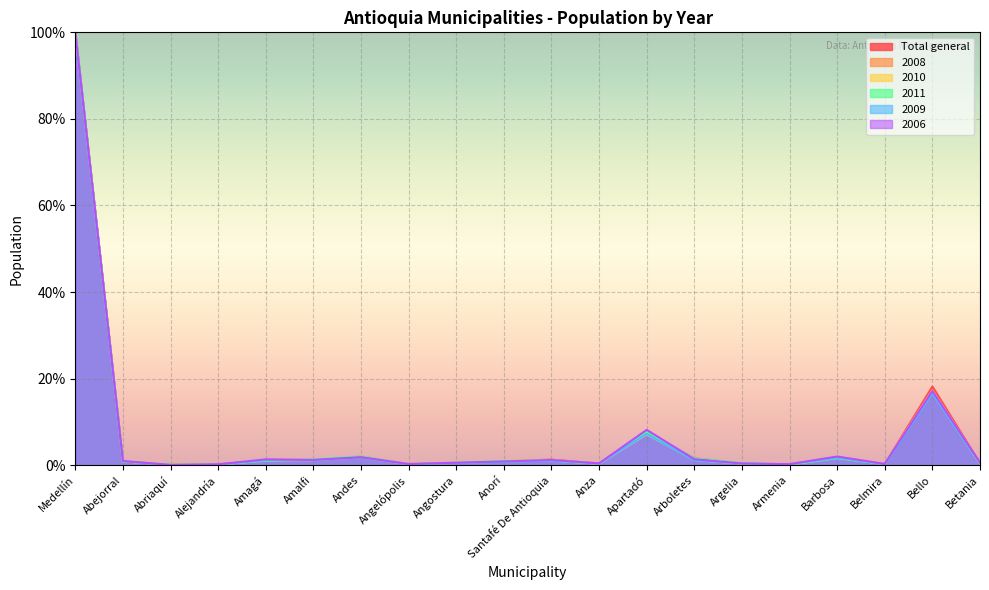

Reading left to right, extract all data points from this chart.

Total general: Medellín=100.0	Abejorral=0.8	Abriaquí=0.1	Alejandría=0.2	Amagá=1.1	Amalfi=1.2	Andes=1.9	Angelópolis=0.2	Angostura=0.5	Anorí=0.9	Santafé De Antioquia=1.3	Anza=0.4	Apartadó=7.5	Arboletes=1.6	Argelia=0.4	Armenia=0.1	Barbosa=1.8	Belmira=0.3	Bello=18.2	Betania=0.4
2008: Medellín=100.0	Abejorral=0.9	Abriaquí=0.1	Alejandría=0.2	Amagá=1.1	Amalfi=1.2	Andes=2.1	Angelópolis=0.3	Angostura=0.6	Anorí=0.8	Santafé De Antioquia=1.2	Anza=0.3	Apartadó=7.9	Arboletes=1.3	Argelia=0.4	Armenia=0.2	Barbosa=1.9	Belmira=0.3	Bello=17.3	Betania=0.4
2010: Medellín=100.0	Abejorral=0.9	Abriaquí=0.1	Alejandría=0.2	Amagá=1.1	Amalfi=1.2	Andes=1.8	Angelópolis=0.3	Angostura=0.5	Anorí=1.0	Santafé De Antioquia=1.2	Anza=0.3	Apartadó=7.2	Arboletes=1.2	Argelia=0.4	Armenia=0.2	Barbosa=1.7	Belmira=0.3	Bello=17.2	Betania=0.4
2011: Medellín=100.0	Abejorral=0.9	Abriaquí=0.1	Alejandría=0.2	Amagá=1.0	Amalfi=1.4	Andes=2.0	Angelópolis=0.2	Angostura=0.6	Anorí=1.0	Santafé De Antioquia=1.1	Anza=0.4	Apartadó=7.6	Arboletes=1.6	Argelia=0.5	Armenia=0.1	Barbosa=1.6	Belmira=0.3	Bello=16.8	Betania=0.4
2009: Medellín=100.0	Abejorral=0.9	Abriaquí=0.1	Alejandría=0.1	Amagá=1.1	Amalfi=1.2	Andes=1.8	Angelópolis=0.2	Angostura=0.5	Anorí=0.8	Santafé De Antioquia=1.1	Anza=0.4	Apartadó=7.2	Arboletes=1.1	Argelia=0.4	Armenia=0.2	Barbosa=1.7	Belmira=0.2	Bello=16.7	Betania=0.5
2006: Medellín=100.0	Abejorral=1.0	Abriaquí=0.1	Alejandría=0.2	Amagá=1.4	Amalfi=1.2	Andes=1.9	Angelópolis=0.3	Angostura=0.6	Anorí=0.9	Santafé De Antioquia=1.2	Anza=0.4	Apartadó=8.2	Arboletes=1.4	Argelia=0.4	Armenia=0.3	Barbosa=2.0	Belmira=0.3	Bello=17.2	Betania=0.6